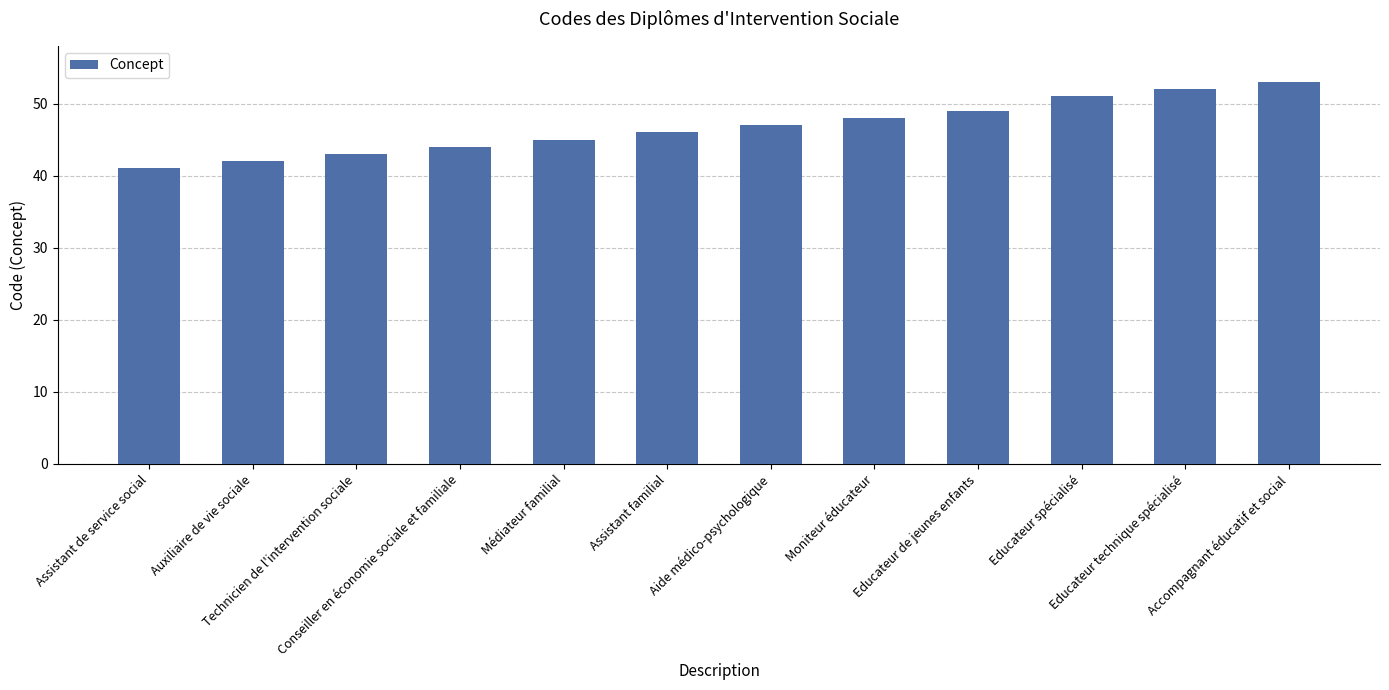

What is the difference between the values at Educateur technique spécialisé and Aide médico-psychologique?

5